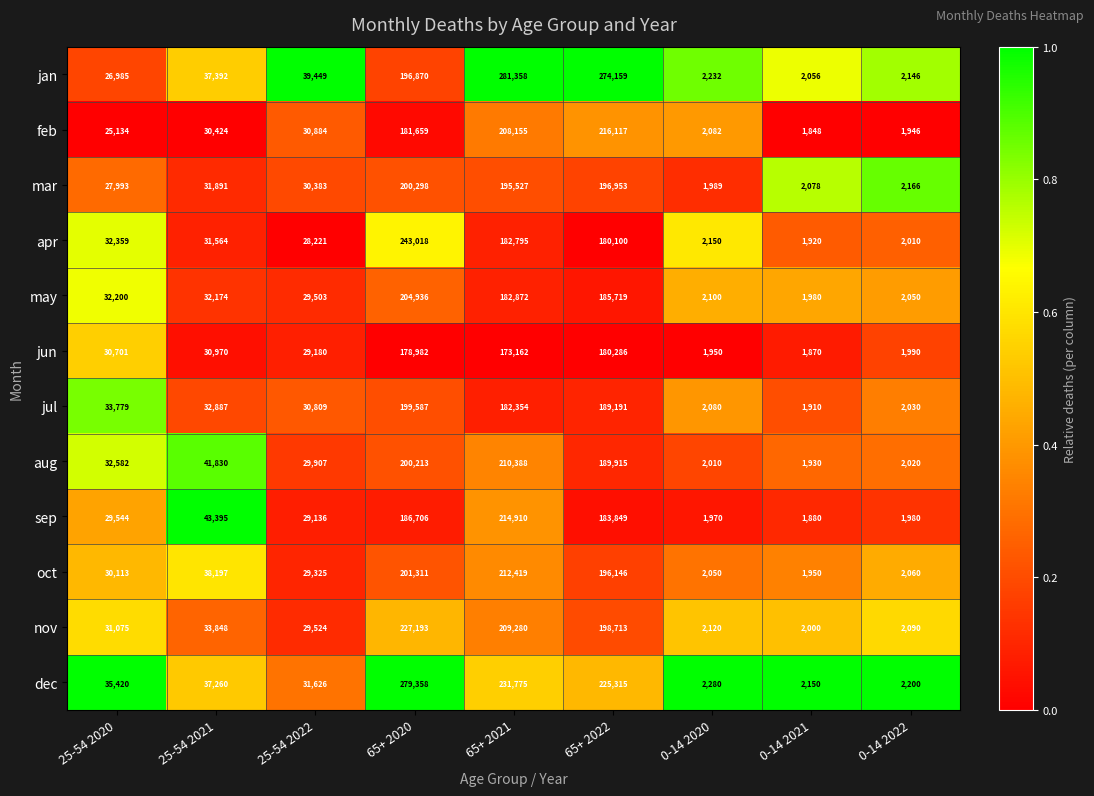

What is the difference between the maximum and minimum values in the sep series?

213030